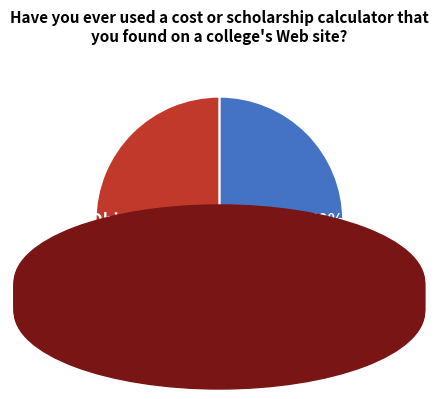

Count the number of slices in the pie.

2